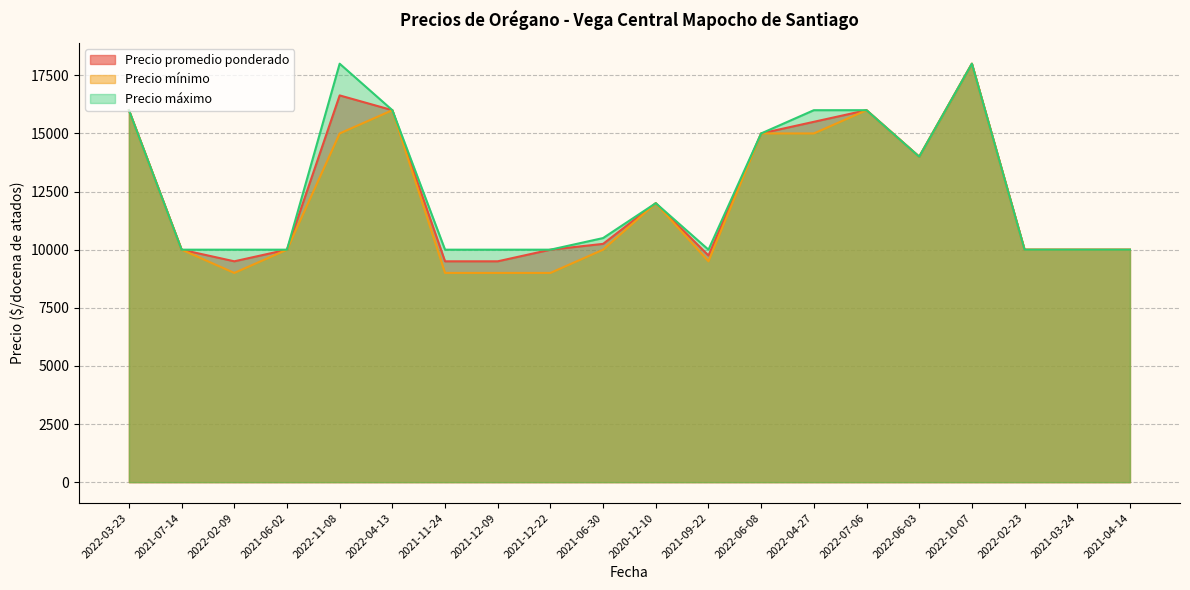

In Precio mínimo, how many points are higher than both neighbors (excluding endpoints)?

4